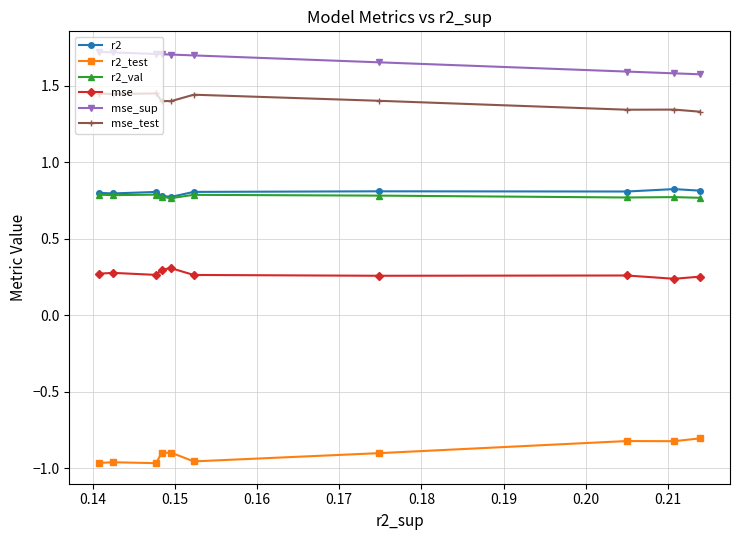

How many series are shown in this chart?

6